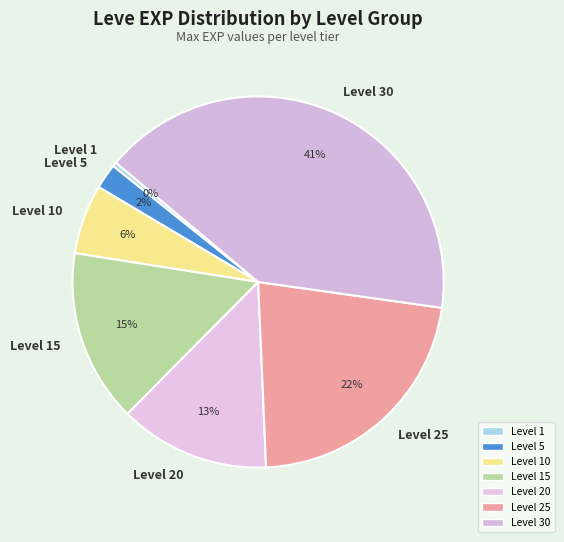

Rank the categories by value from highest to lowest.

Level 30, Level 25, Level 15, Level 20, Level 10, Level 5, Level 1